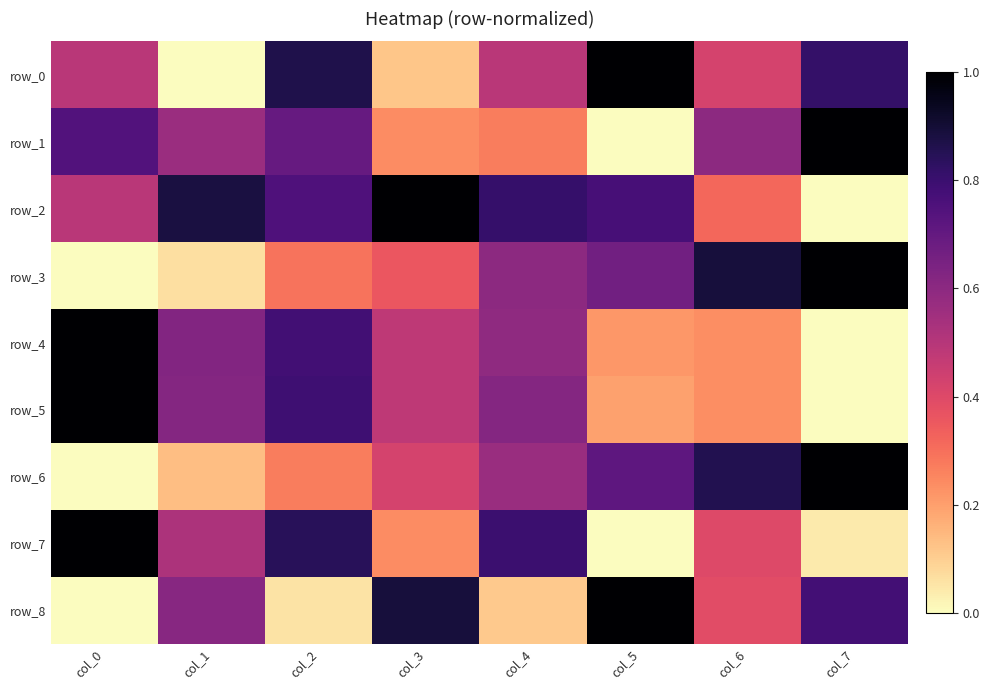

Reading left to right, list all the values displayed in this chart.

row_0: 0.5	0.0	0.9	0.1	0.5	1.0	0.4	0.8
row_1: 0.7	0.6	0.7	0.2	0.3	0.0	0.6	1.0
row_2: 0.5	0.9	0.8	1.0	0.8	0.8	0.3	0.0
row_3: 0.0	0.1	0.3	0.4	0.6	0.7	0.9	1.0
row_4: 1.0	0.6	0.8	0.5	0.6	0.2	0.2	0.0
row_5: 1.0	0.6	0.8	0.5	0.6	0.2	0.2	0.0
row_6: 0.0	0.1	0.3	0.4	0.6	0.7	0.9	1.0
row_7: 1.0	0.5	0.8	0.2	0.8	0.0	0.4	0.0
row_8: 0.0	0.6	0.1	0.9	0.1	1.0	0.4	0.8